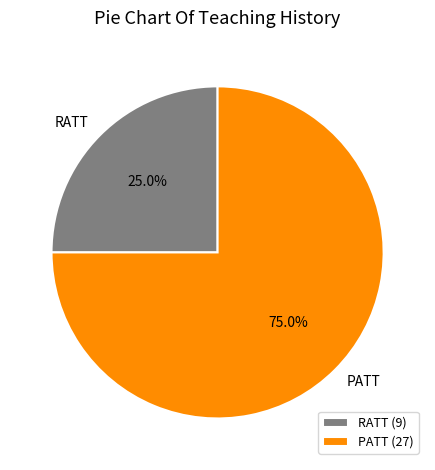

The PATT slice represents 75% of the pie. True or false?

True